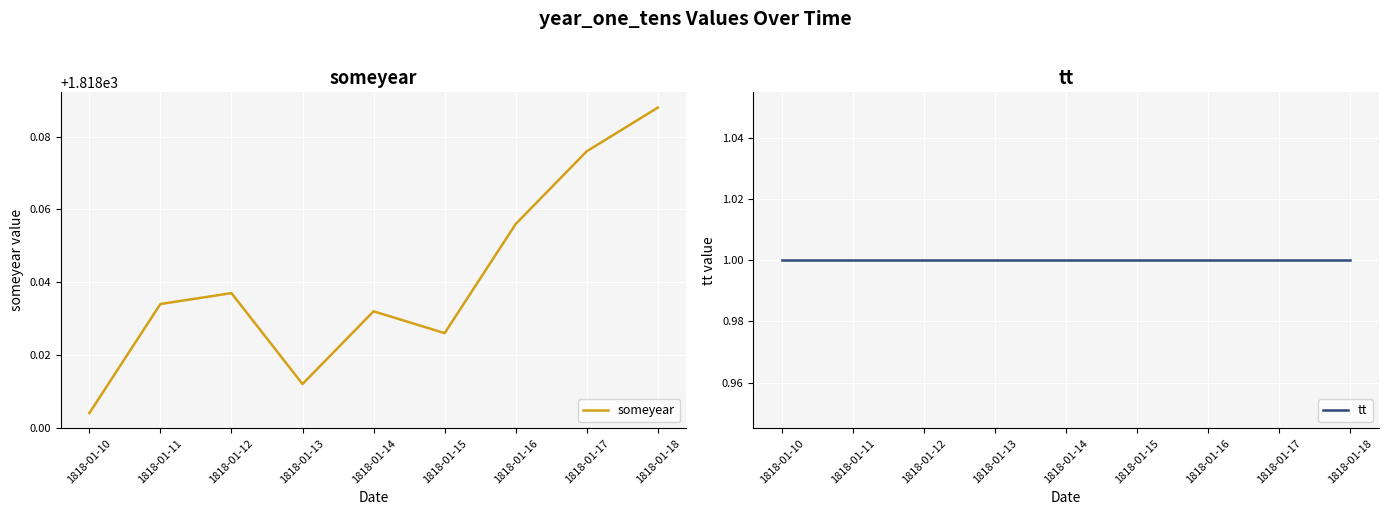

Reading left to right, what are all the values shown in this chart?

someyear: 1818-01-10=1818.0	1818-01-11=1818.0	1818-01-12=1818.0	1818-01-13=1818.0	1818-01-14=1818.0	1818-01-15=1818.0	1818-01-16=1818.1	1818-01-17=1818.1	1818-01-18=1818.1
tt: 1818-01-10=1.0	1818-01-11=1.0	1818-01-12=1.0	1818-01-13=1.0	1818-01-14=1.0	1818-01-15=1.0	1818-01-16=1.0	1818-01-17=1.0	1818-01-18=1.0